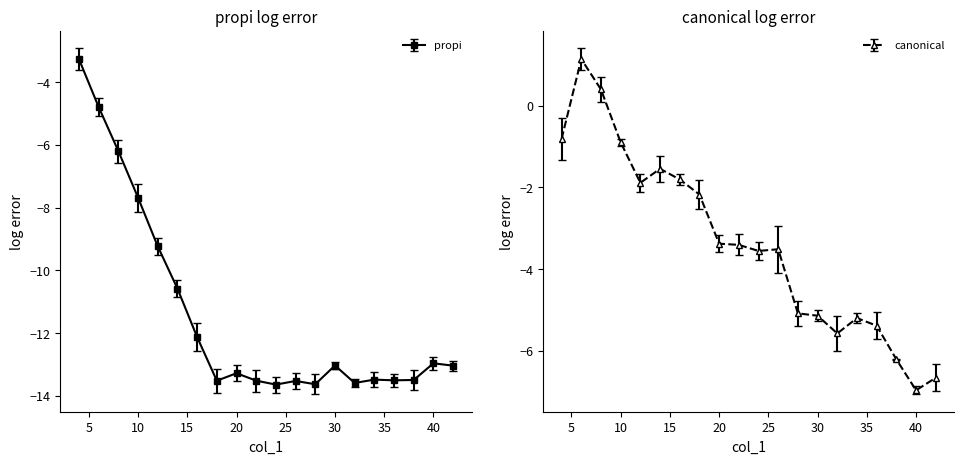

True or false: propi log error and canonical log error intersect in this chart.

False